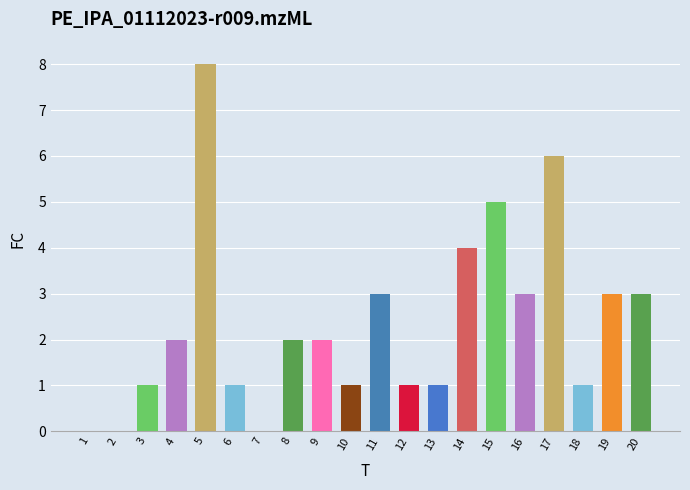

At which category does the chart reach its peak across all series?

5